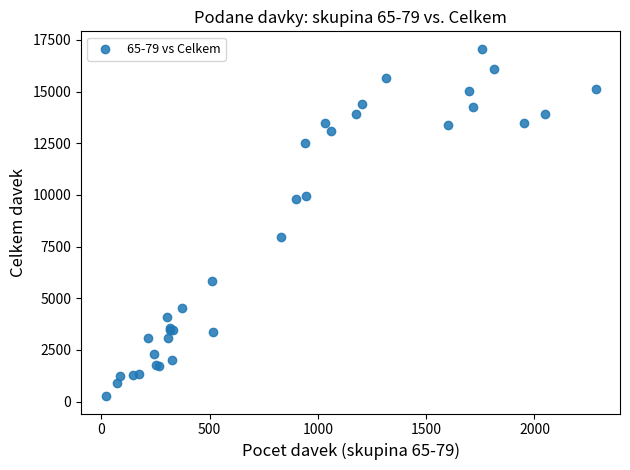

What Y value in the scatter plot is closest to 8667?

7968